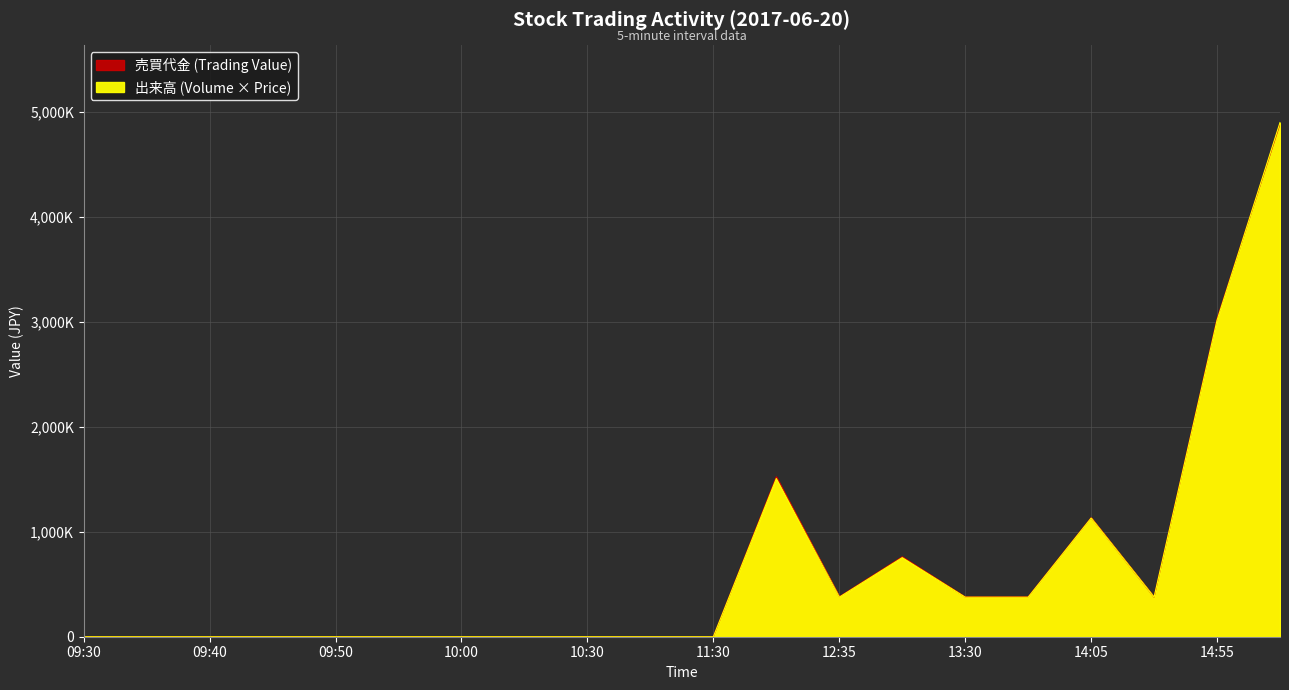

True or false: 売買代金 and 出来高 intersect in this chart.

True